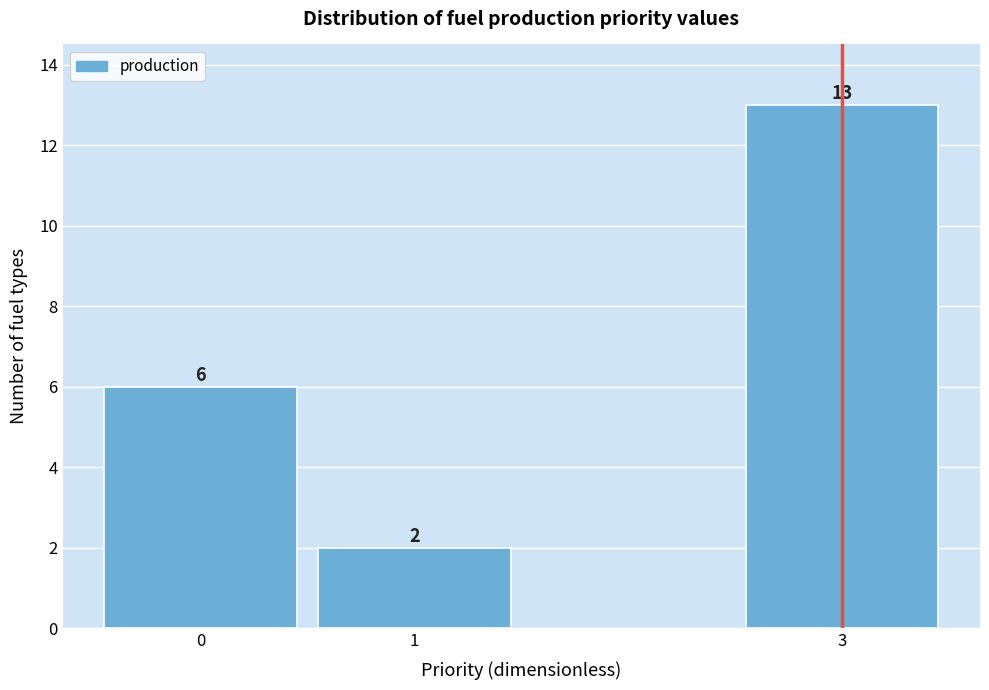

Reading right to left, transcribe all the data shown in this chart.

3=13	1=2	0=6